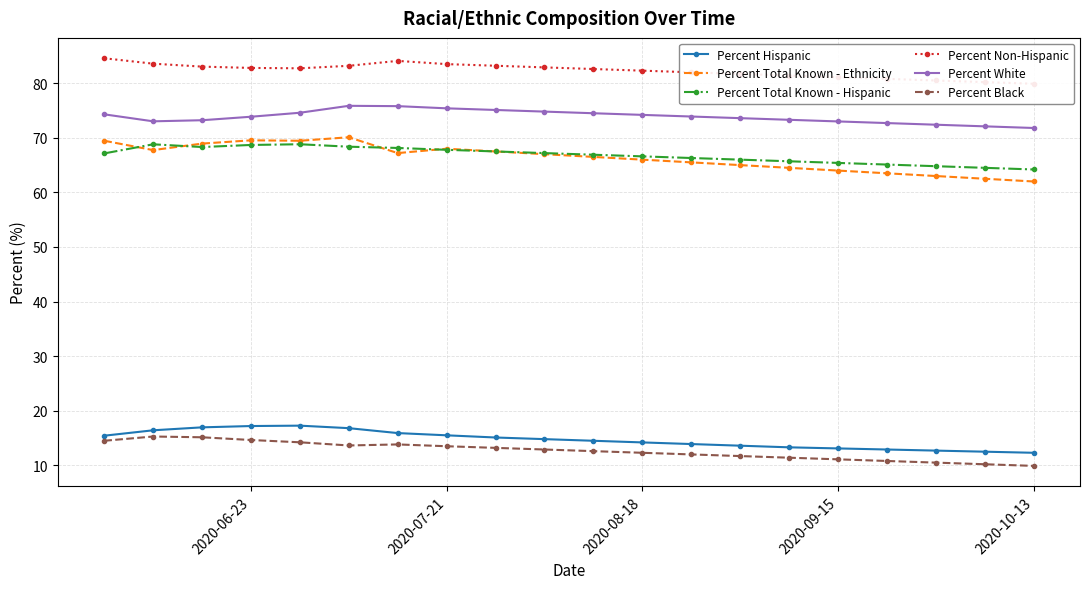

What are all the series names shown in the legend?

Percent Hispanic, Percent Total Known - Ethnicity, Percent Total Known - Hispanic, Percent Non-Hispanic, Percent White, Percent Black